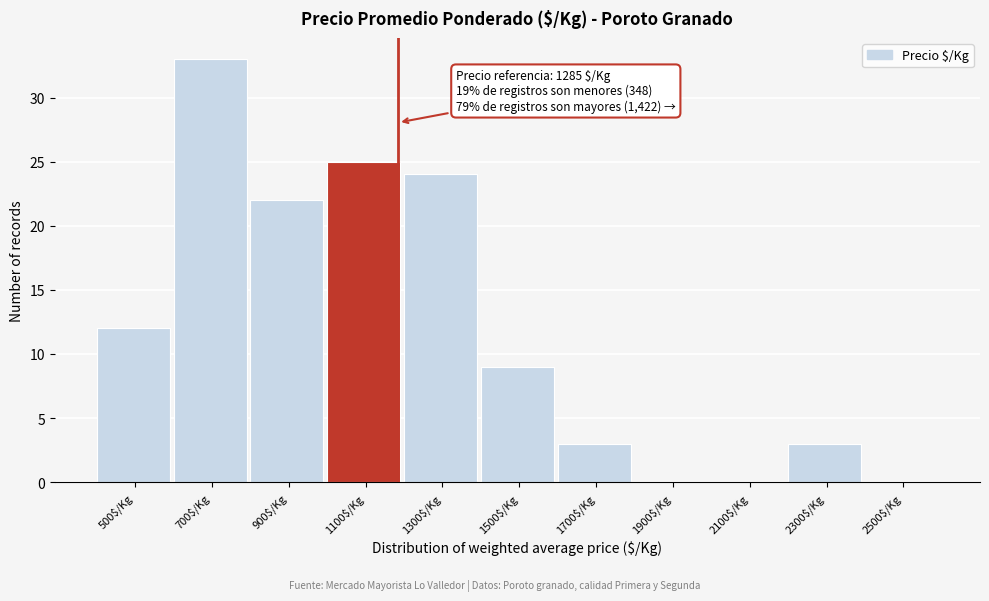

The chart shows a value of 12 at 500$/Kg. True or false?

True